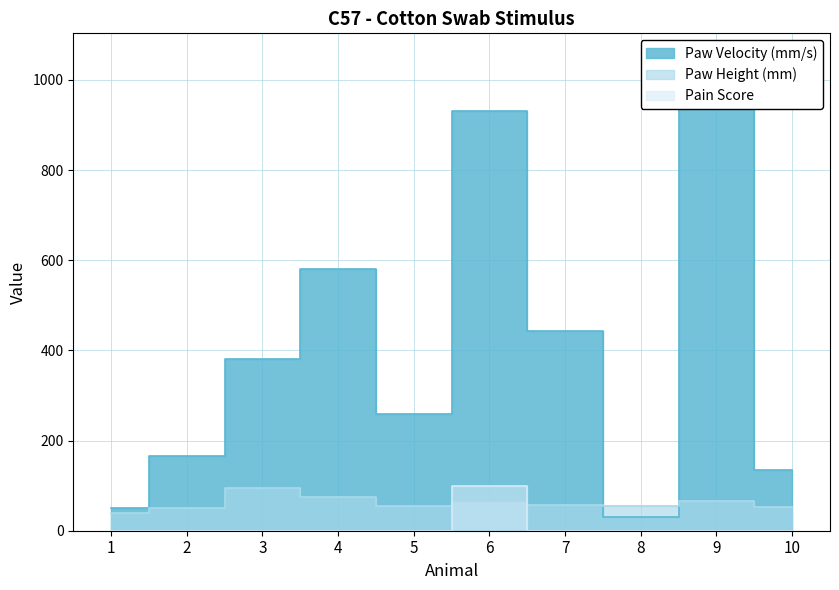

List the series in order of their peak value, highest first.

Paw Velocity (mm/s), Pain Score, Paw Height (mm)